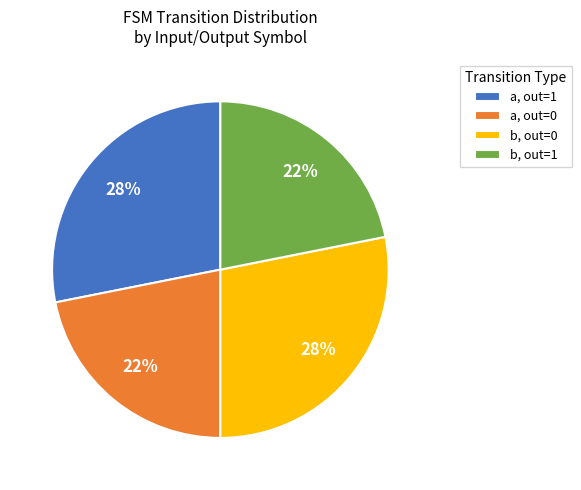

Count the number of slices in the pie.

4